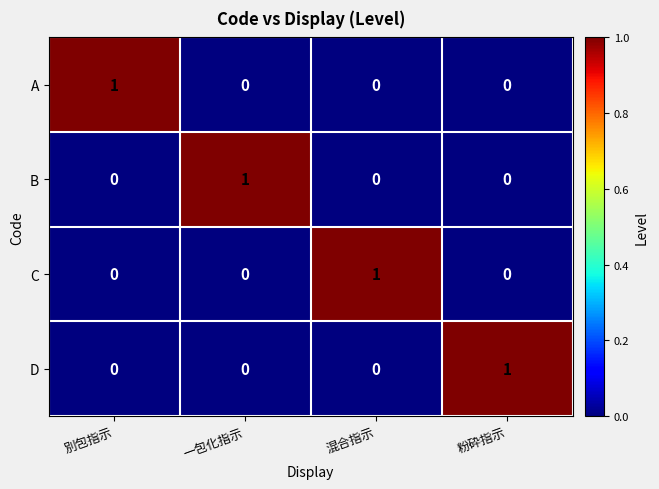

Reading left to right, transcribe all the data shown in this chart.

A: 1	0	0	0
B: 0	1	0	0
C: 0	0	1	0
D: 0	0	0	1